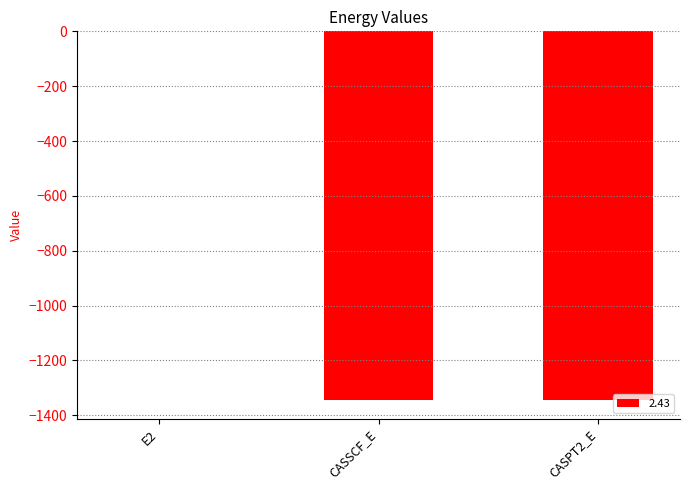

At which label does the data first exceed -1345?

E2